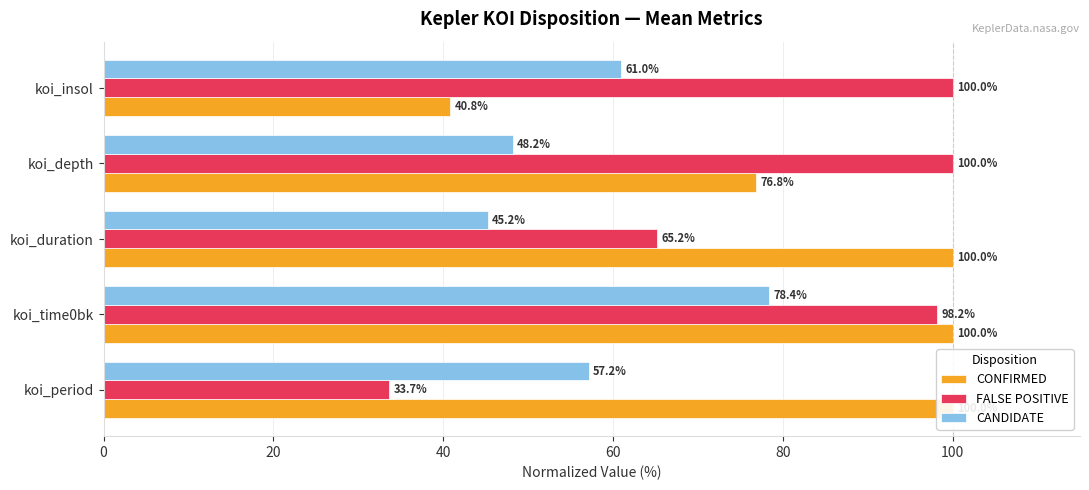

What is the difference between the highest and lowest values at 0?

66.3